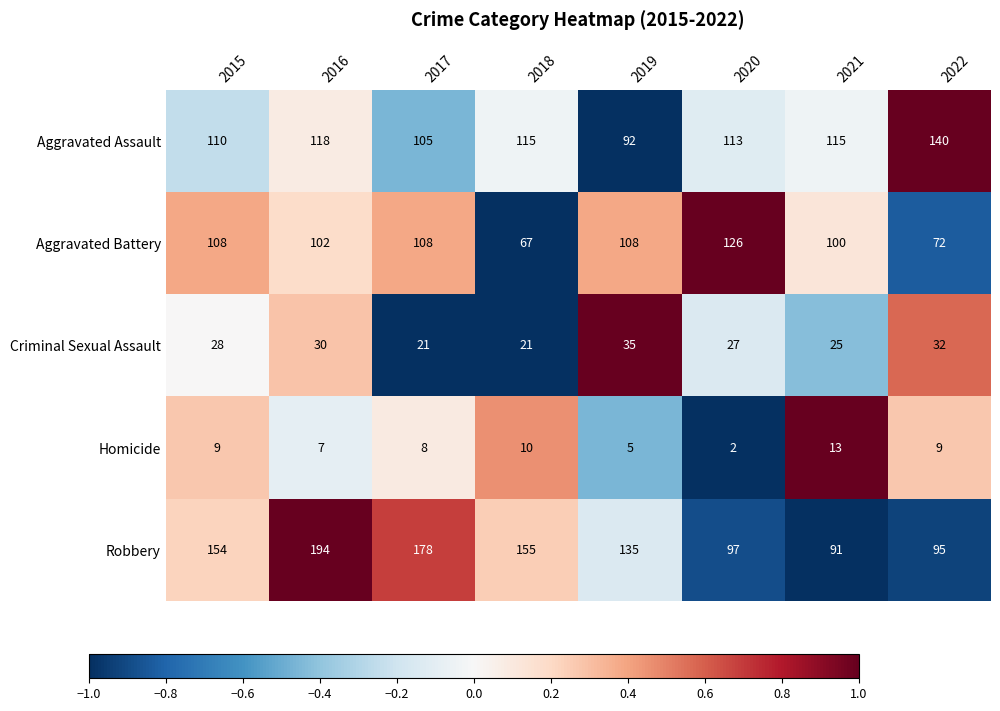

What is the spread (max minus min) of values at 2018?

145